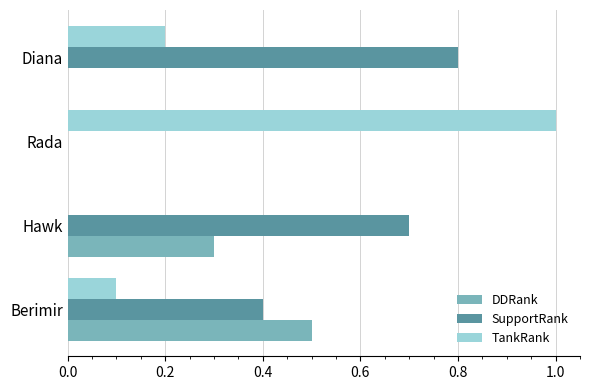

What is the sum of the SupportRank values at Rada and Berimir?

0.4